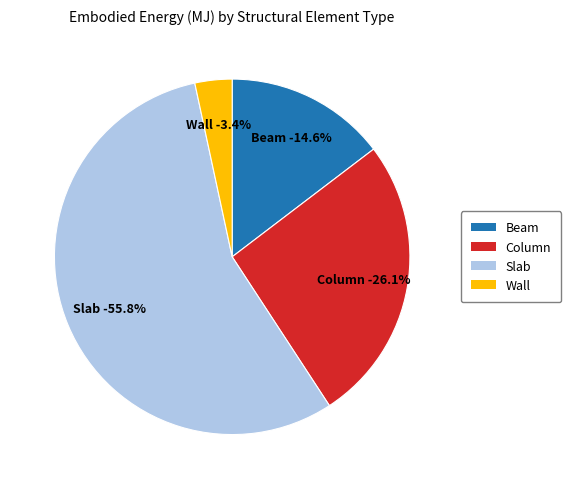

How much of the chart is everything except Wall?

96.6%